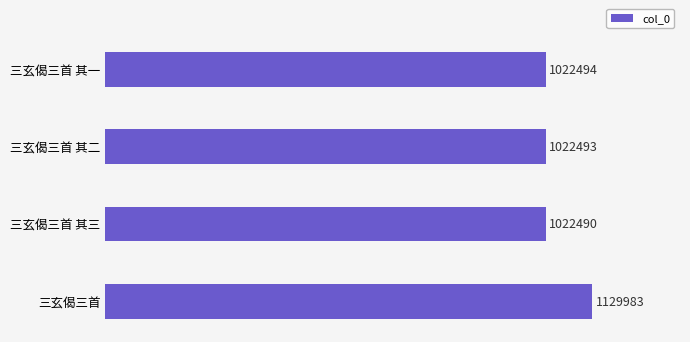

Count the number of values greater than 1022494.

1